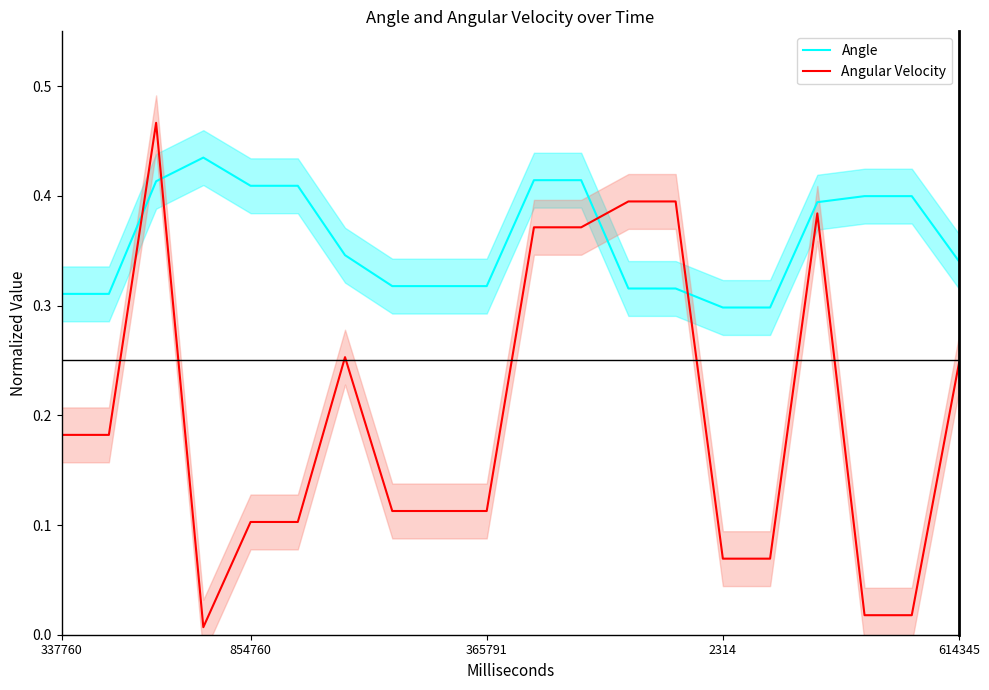

What are all the series names shown in the legend?

Angle, Angular Velocity